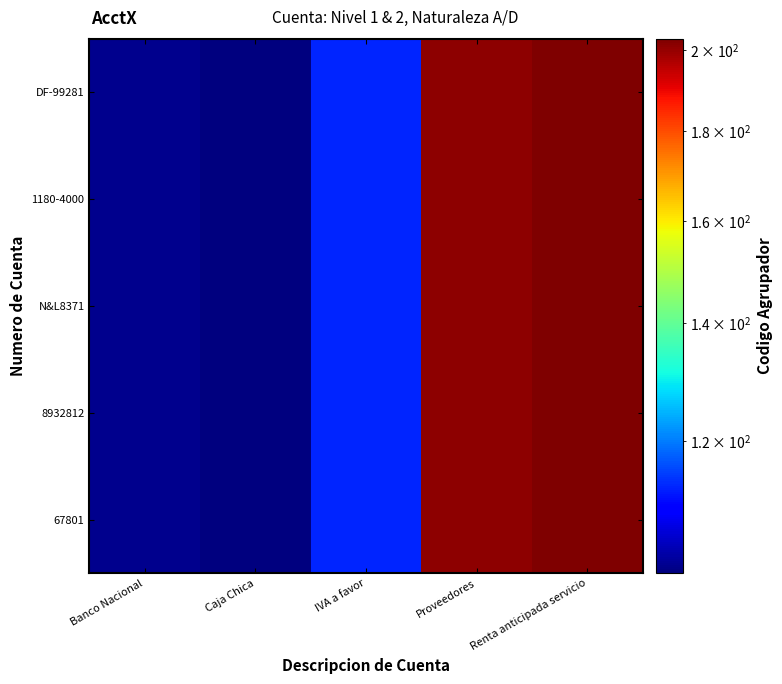

Reading left to right, list all the values displayed in this chart.

DF-99281: Banco Nacional=102.0	Caja Chica=101.0	IVA a favor=113.0	Proveedores=201.0	Renta anticipada servicio=203.0
1180-4000: Banco Nacional=102.0	Caja Chica=101.0	IVA a favor=113.0	Proveedores=201.0	Renta anticipada servicio=203.0
N&L8371: Banco Nacional=102.0	Caja Chica=101.0	IVA a favor=113.0	Proveedores=201.0	Renta anticipada servicio=203.0
8932812: Banco Nacional=102.0	Caja Chica=101.0	IVA a favor=113.0	Proveedores=201.0	Renta anticipada servicio=203.0
67801: Banco Nacional=102.0	Caja Chica=101.0	IVA a favor=113.0	Proveedores=201.0	Renta anticipada servicio=203.0